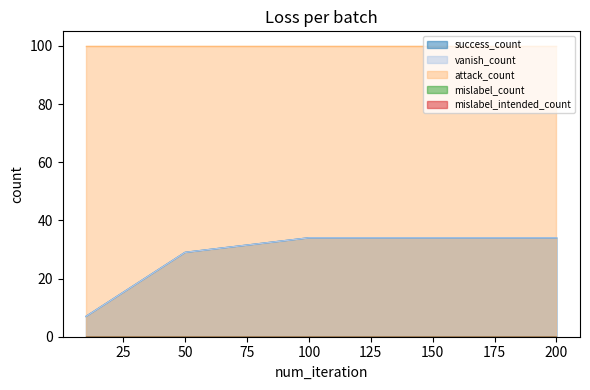

Which series has the largest total across all categories?

attack_count